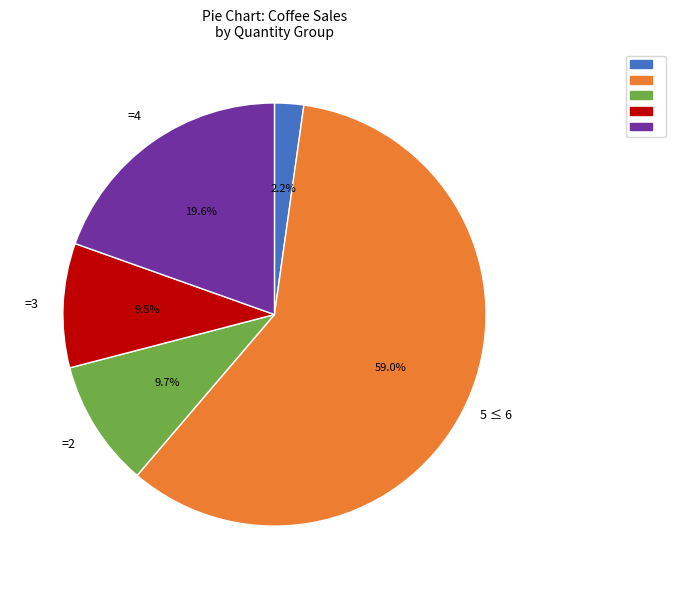

Is there any slice that represents more than half of the pie?

Yes